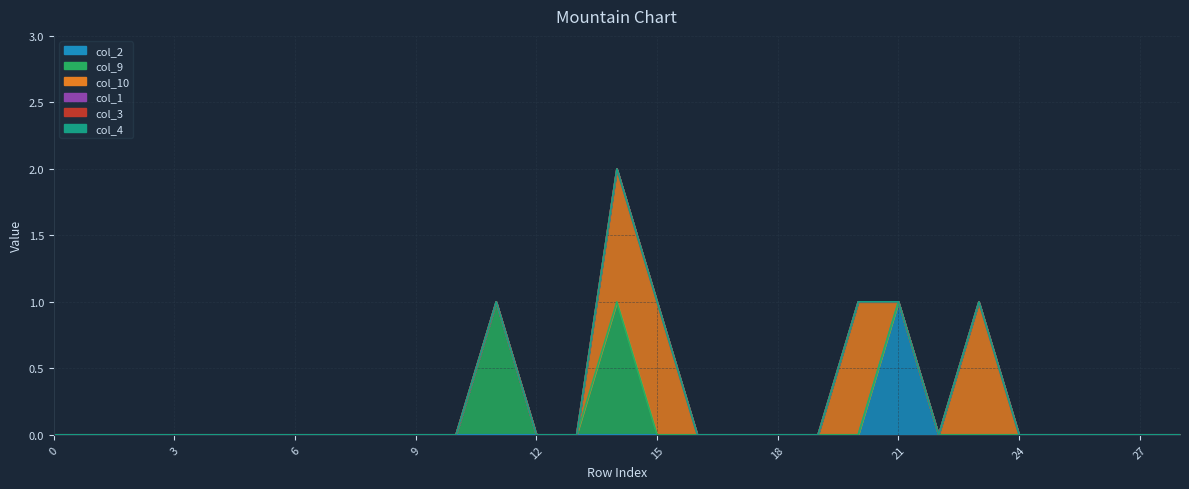

Reading right to left, list all the values displayed in this chart.

col_2: 0	0	0	0	0	0	0	1	0	0	0	0	0	0	0	0	0	0	0	0	0	0	0	0	0	0	0	0	0
col_9: 0	0	0	0	0	0	0	0	0	0	0	0	0	0	1	0	0	1	0	0	0	0	0	0	0	0	0	0	0
col_10: 0	0	0	0	0	1	0	0	1	0	0	0	0	1	1	0	0	0	0	0	0	0	0	0	0	0	0	0	0
col_1: 0	0	0	0	0	0	0	0	0	0	0	0	0	0	0	0	0	0	0	0	0	0	0	0	0	0	0	0	0
col_3: 0	0	0	0	0	0	0	0	0	0	0	0	0	0	0	0	0	0	0	0	0	0	0	0	0	0	0	0	0
col_4: 0	0	0	0	0	0	0	0	0	0	0	0	0	0	0	0	0	0	0	0	0	0	0	0	0	0	0	0	0